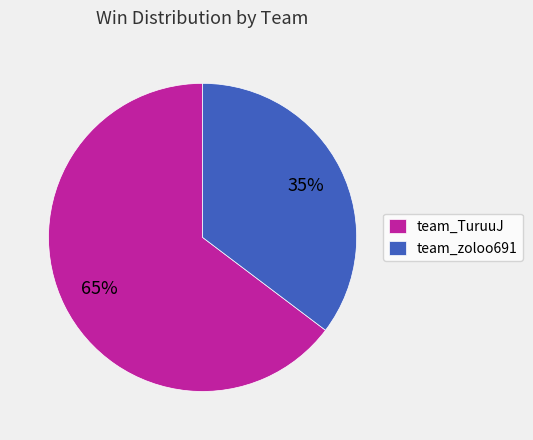

Combined, do team_zoloo691 and team_TuruuJ account for over 50%?

Yes